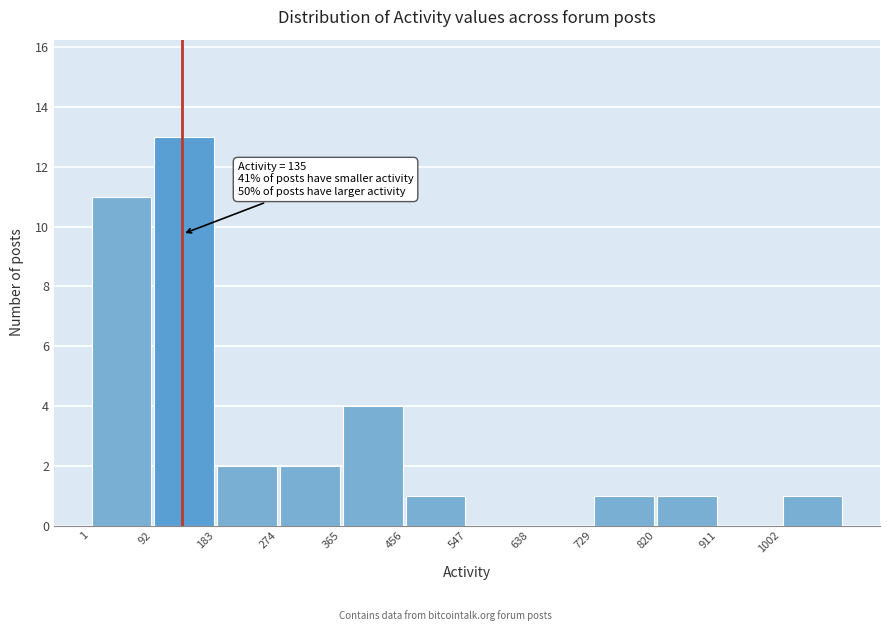

Over which range of the x-axis is the bar tallest?

92 to 183